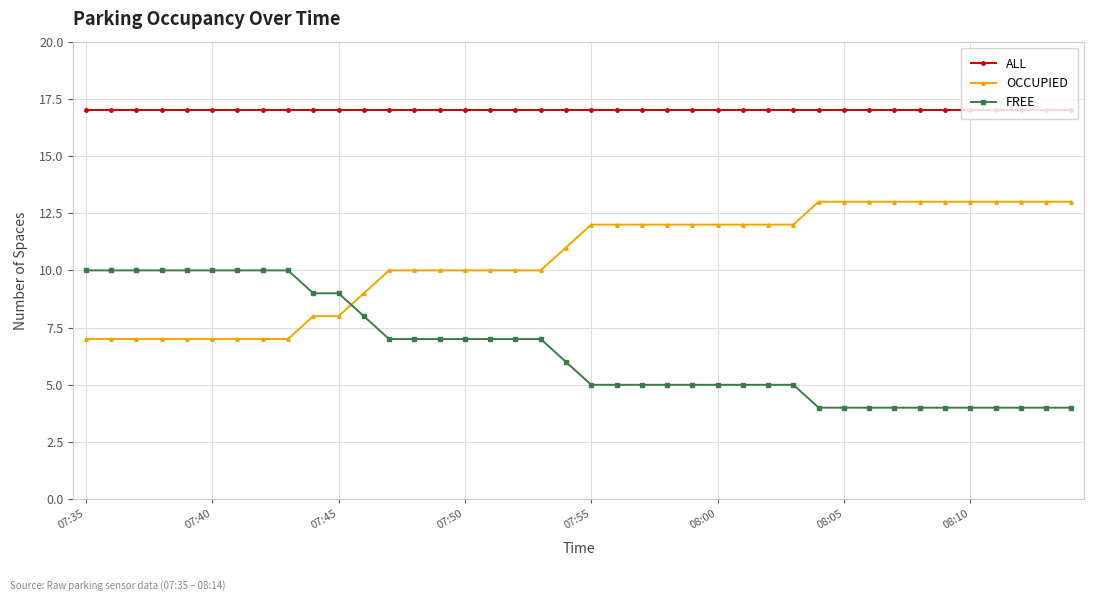

What is the greatest value displayed?

17